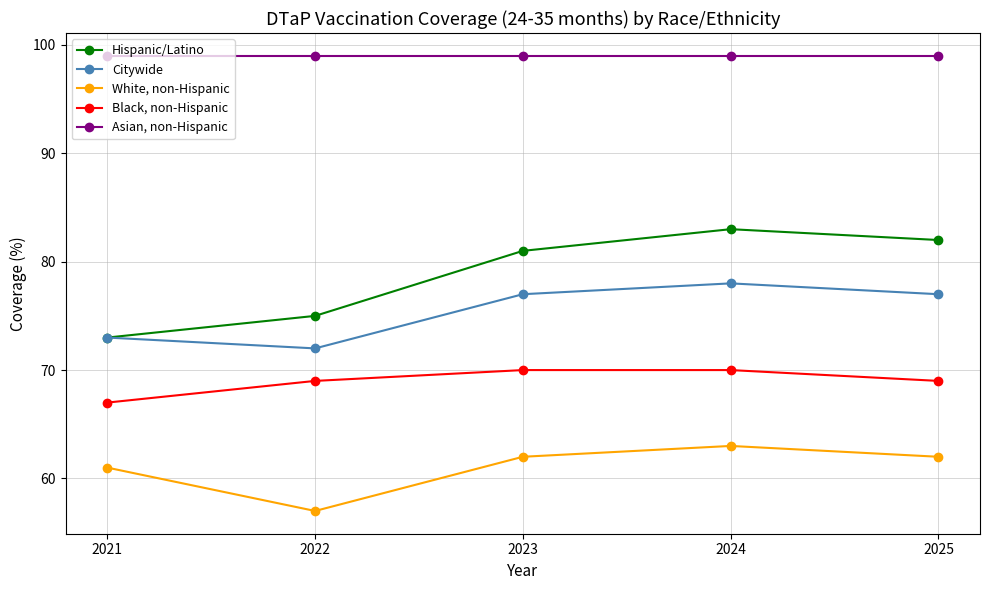

Which series changed the most between 2023 and 2024?

Hispanic/Latino